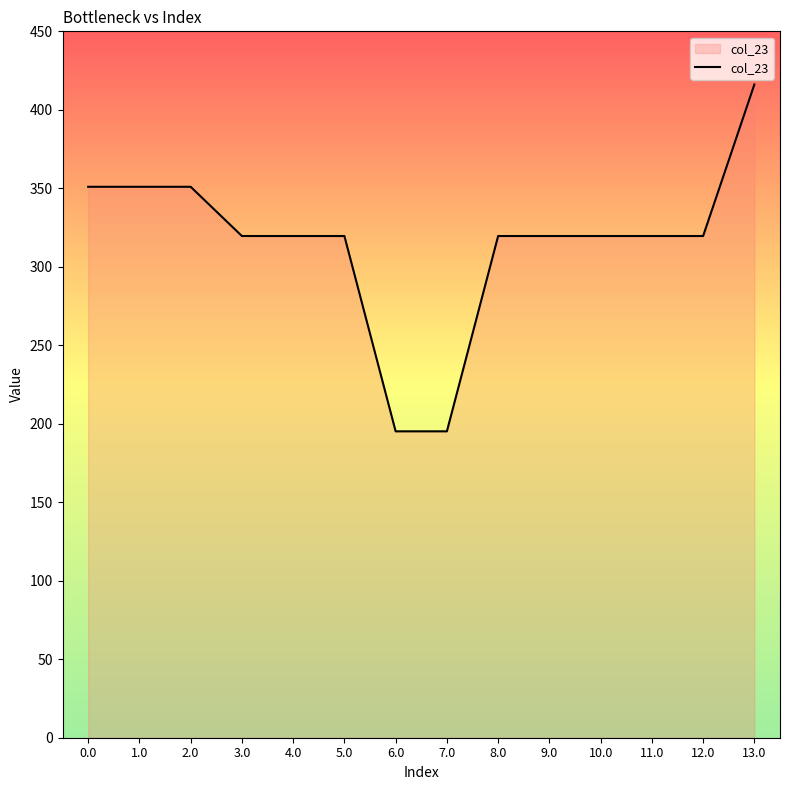

The value at 13.0 is 416.1. True or false?

True